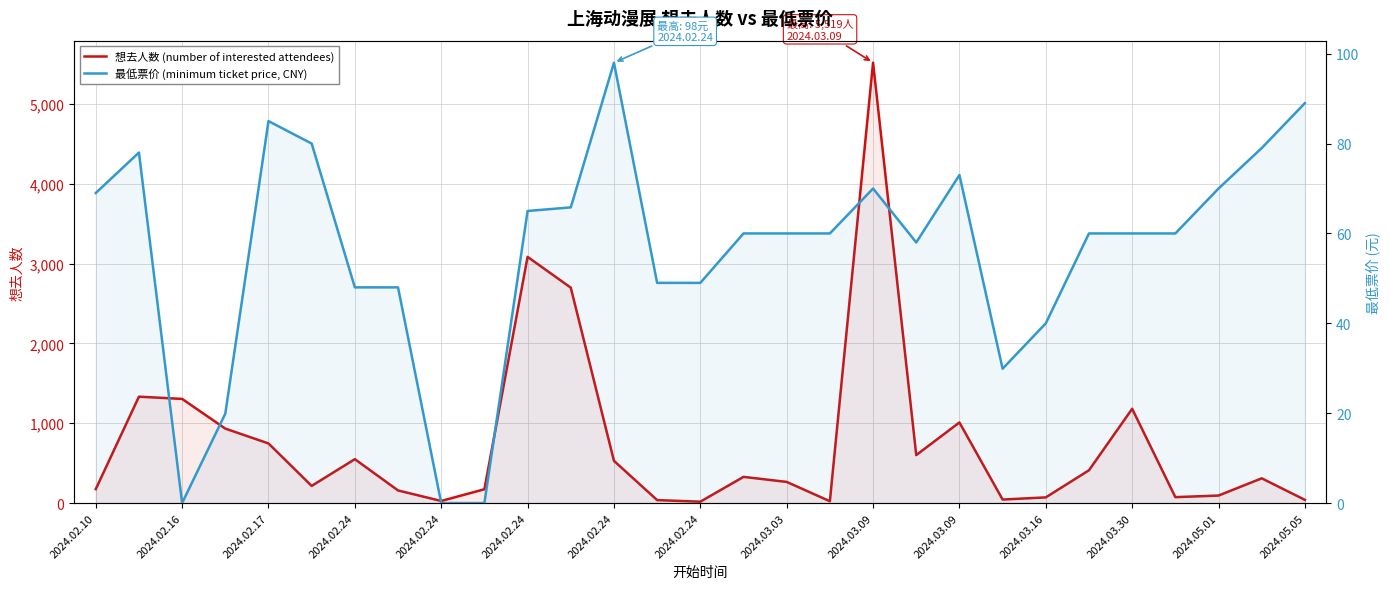

True or false: 想去人数 (number of interested attendees) has more than 0 interior local peaks.

True